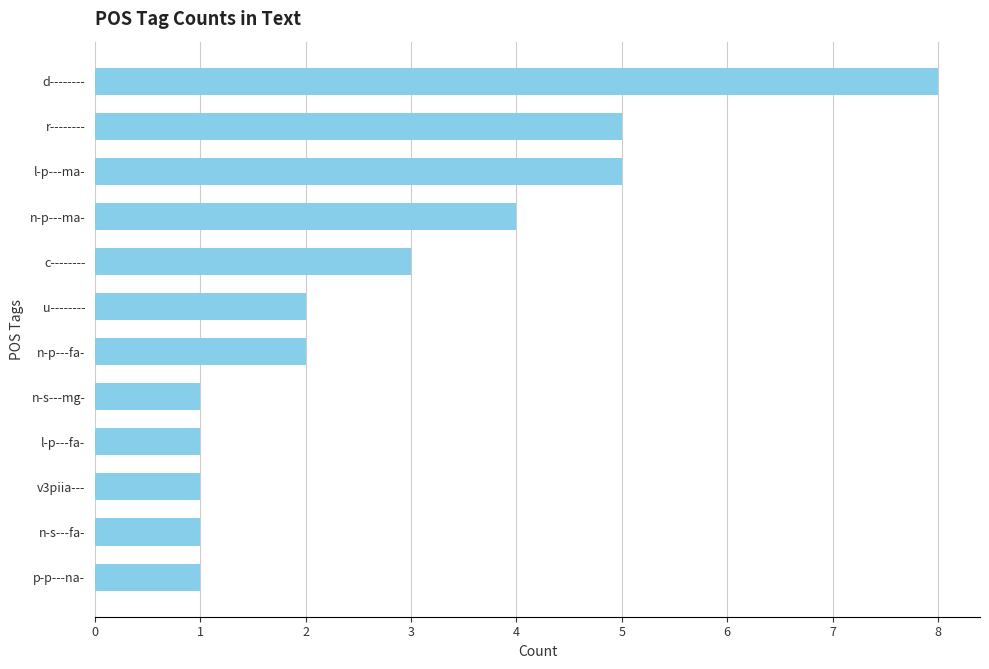

What is the ratio of the value at c-------- to the value at l-p---ma-?

0.6